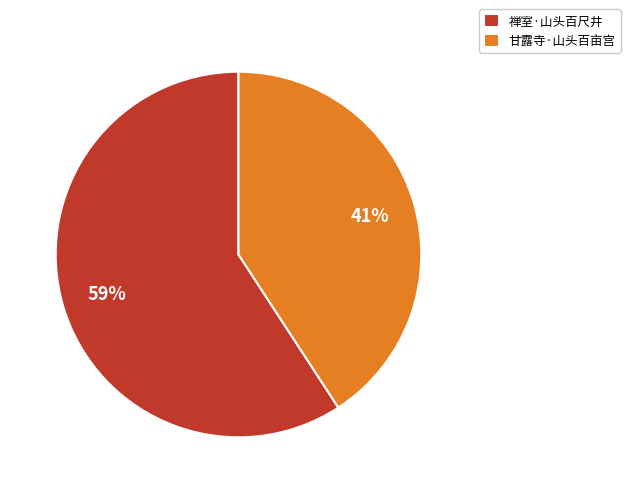

What is the ratio of the value at 甘露寺·山头百亩宫 to the value at 禅室·山头百尺井?

0.7